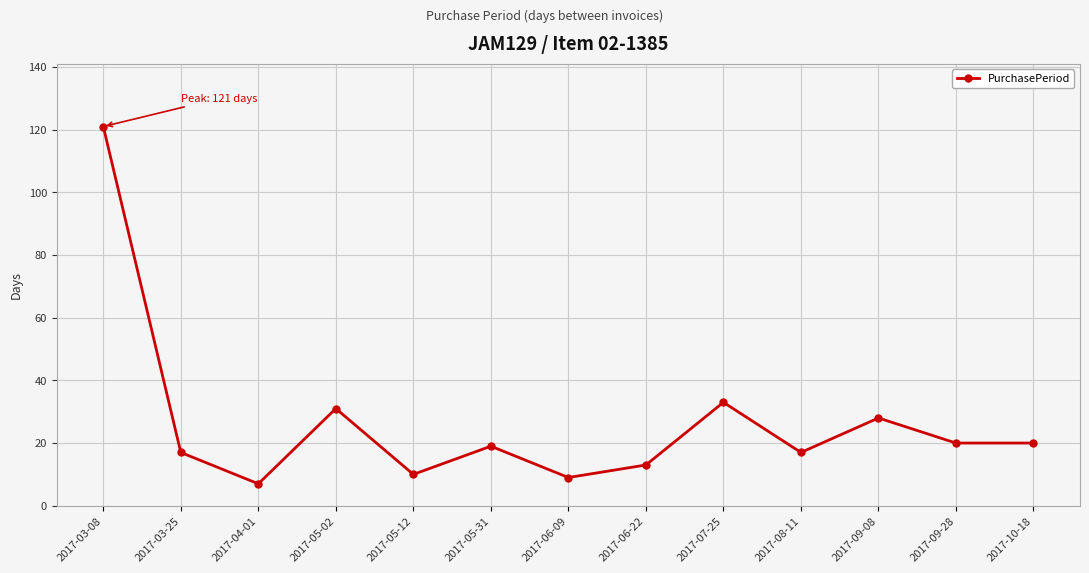

Is this an area chart (filled region under the line)?

No